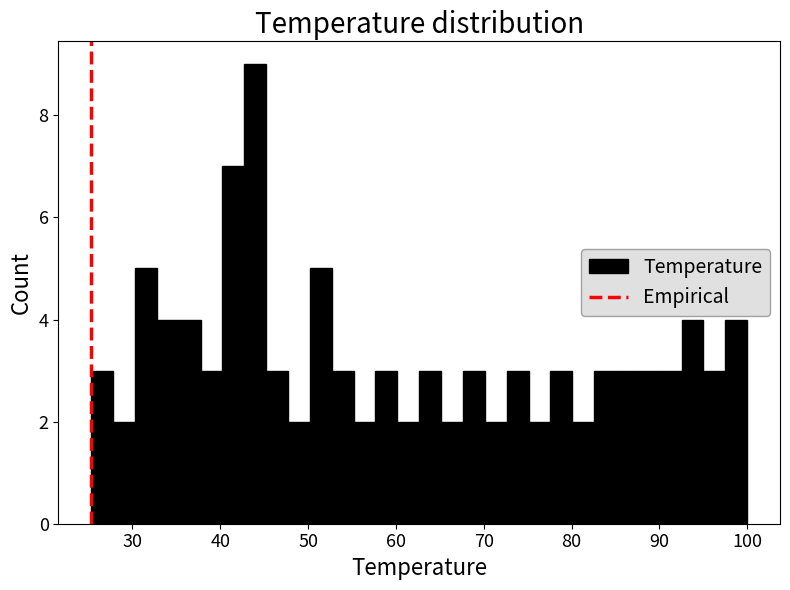

Around what value on the x-axis is the tallest bar? Give the approximate position of its centre, as read against the axis.

44